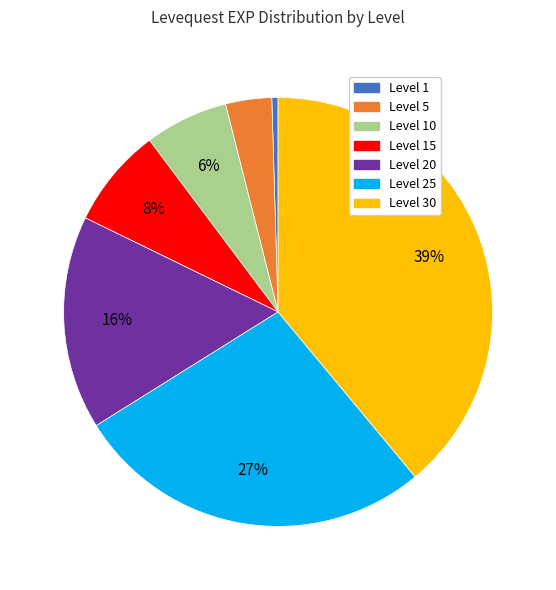

To the nearest percent, what is the average slice percentage?

14%